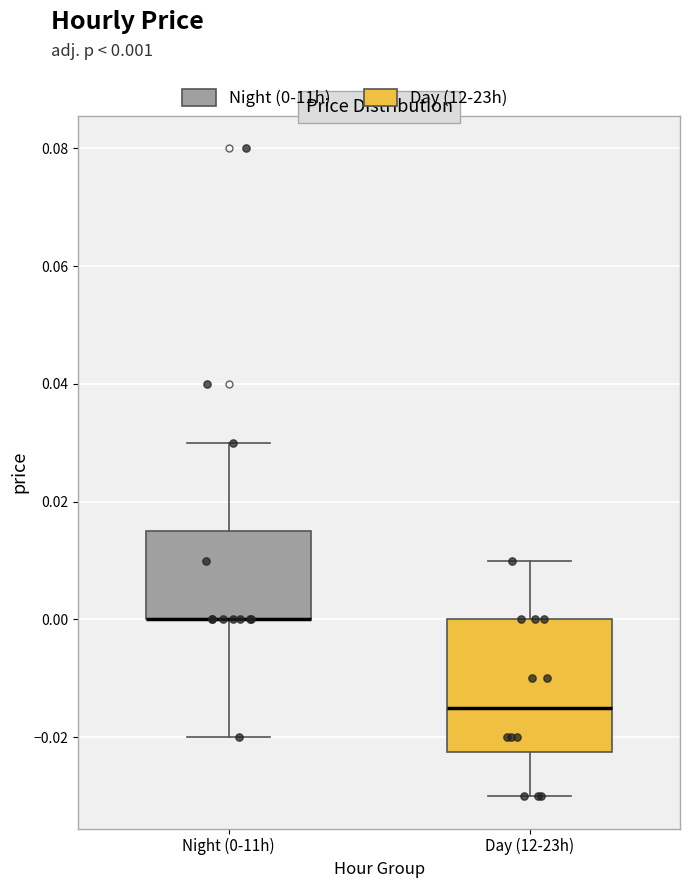

Comparing the boxes themselves (not the whiskers), which one is the tallest?

Day (12-23h)